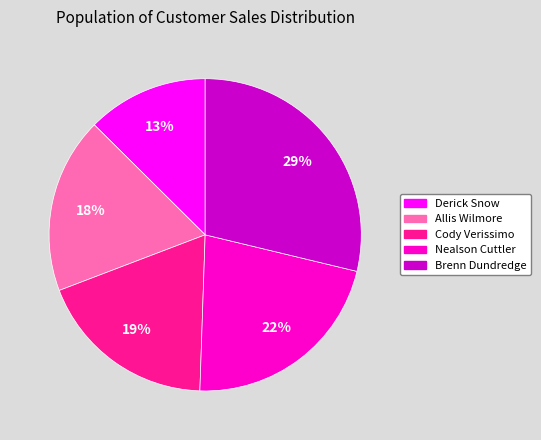

What percentage is the Nealson Cuttler slice, to the nearest percent?

22%